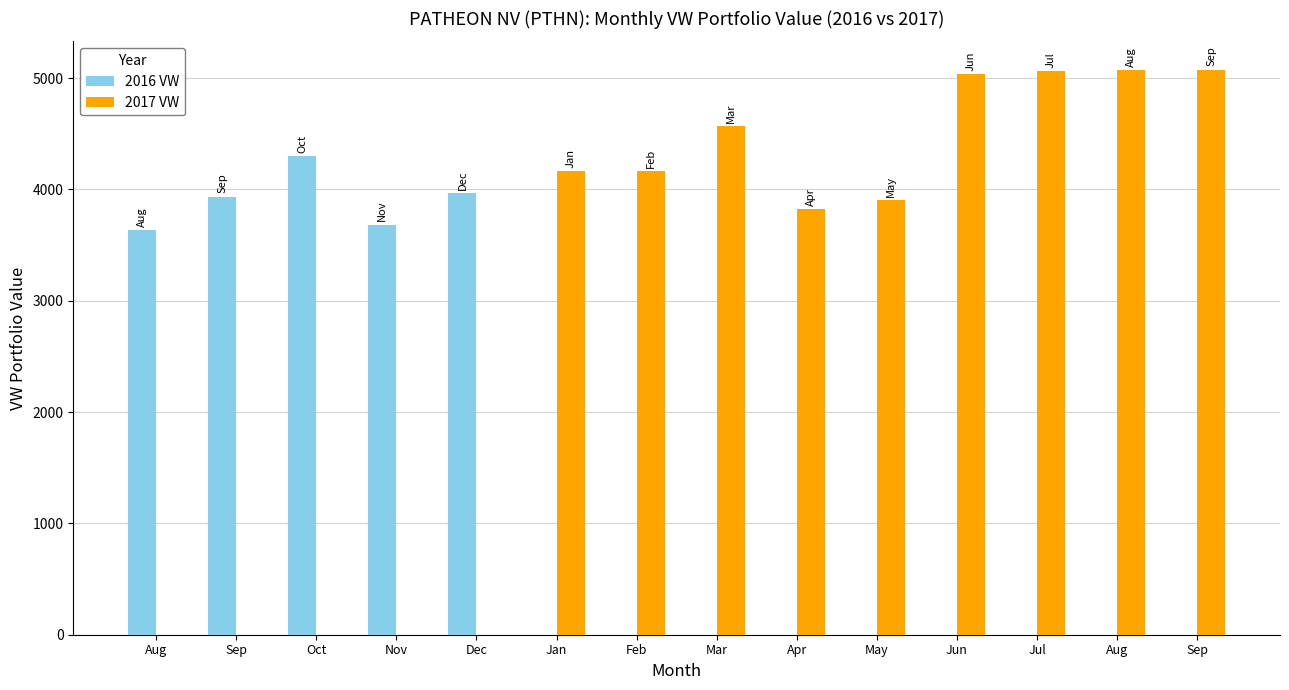

What is the difference between the second highest and second lowest values in the 2017 VW series?

5074.0